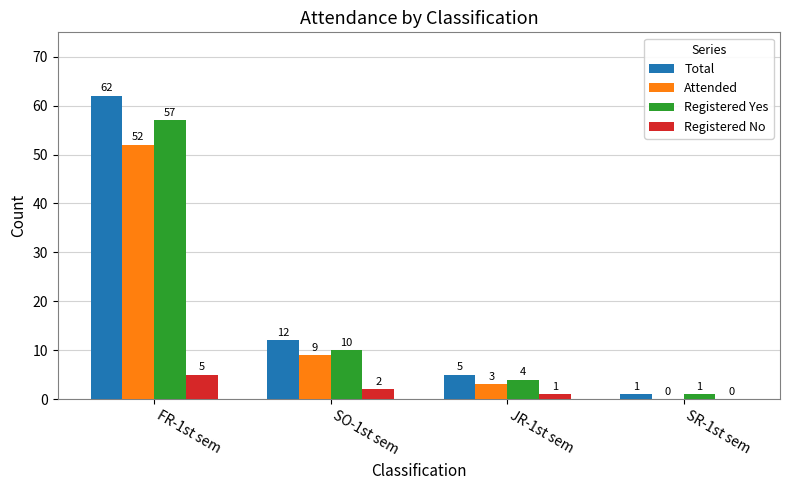

What is the maximum value shown in the chart?

62